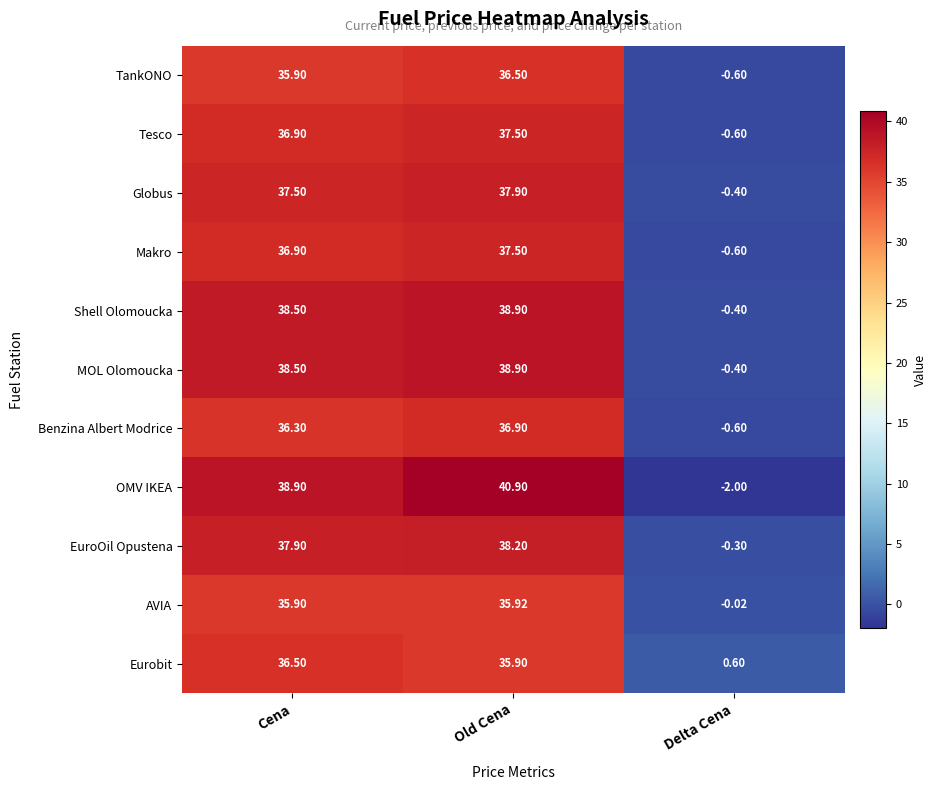

Where does the Shell Olomoucka series first go above 38?

Cena